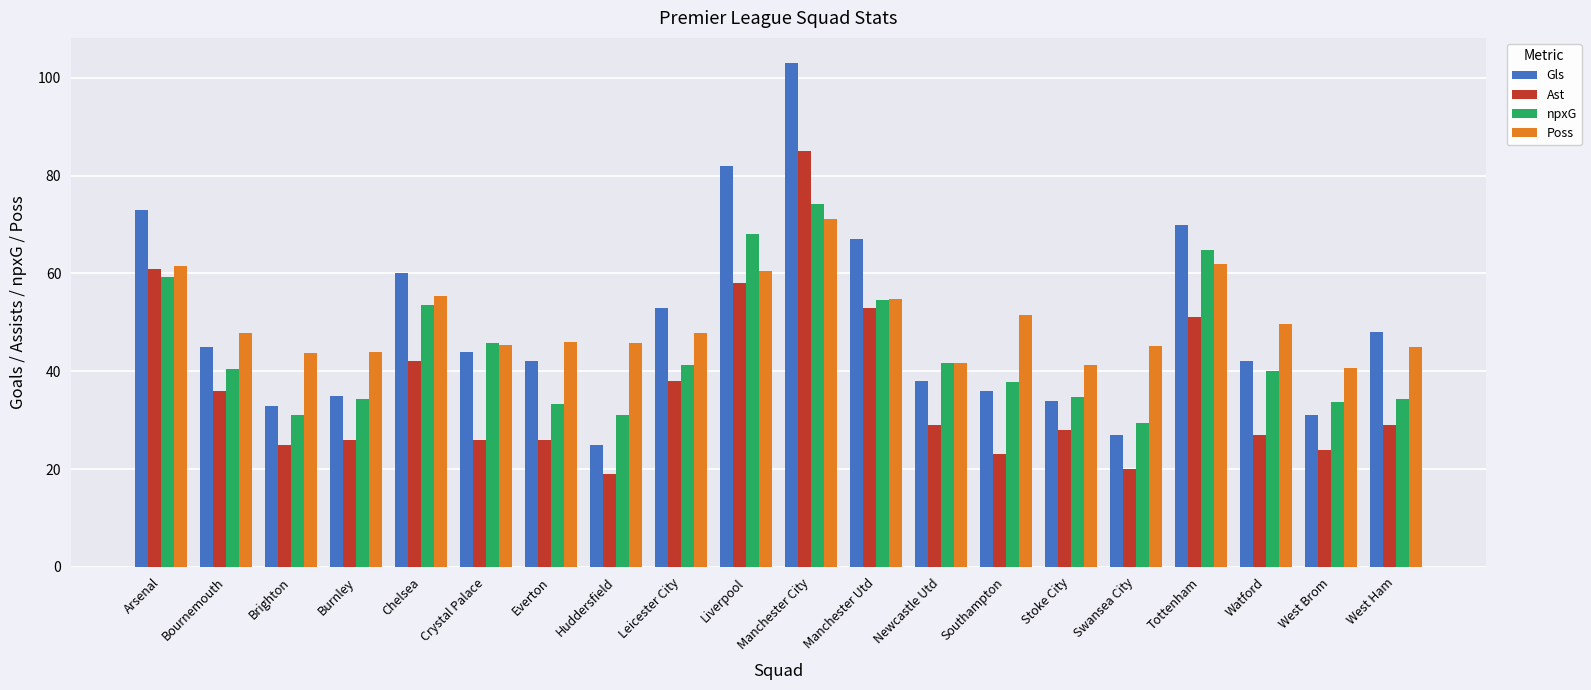

Does the chart contain any negative values?

No